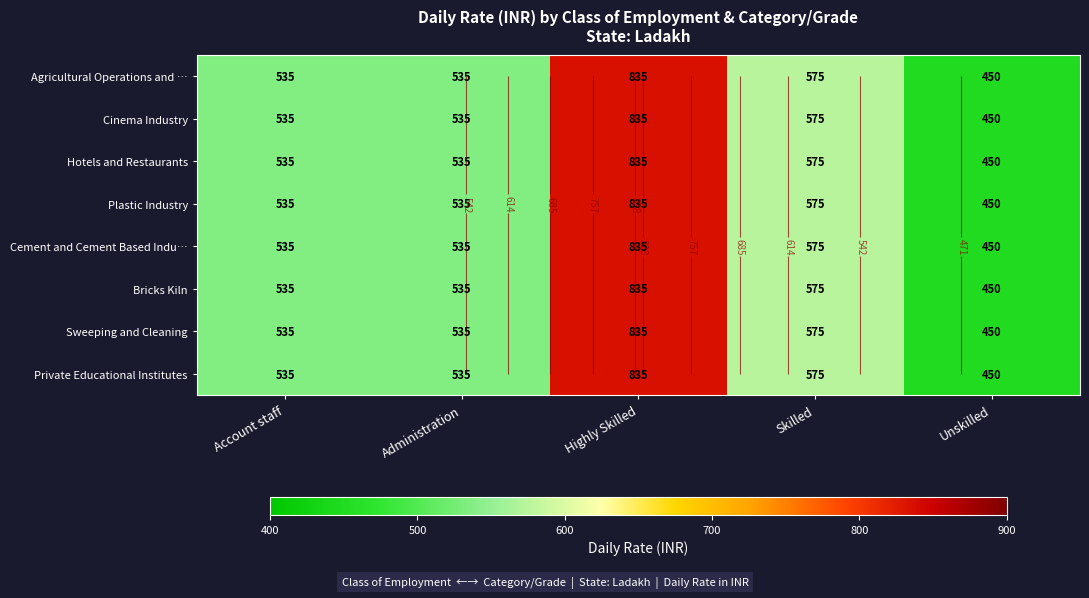

The Private Educational Institutes series shows 535 at Administration. True or false?

True